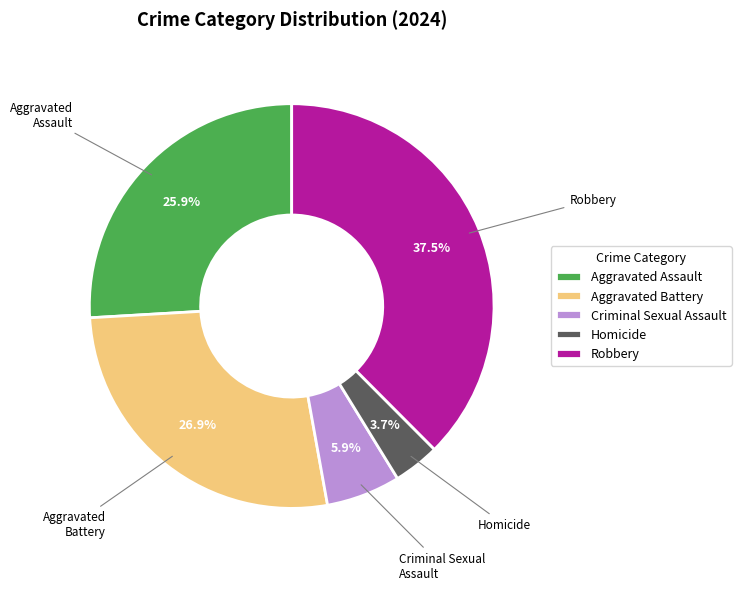

Does Aggravated Battery represent more than half of the total?

No